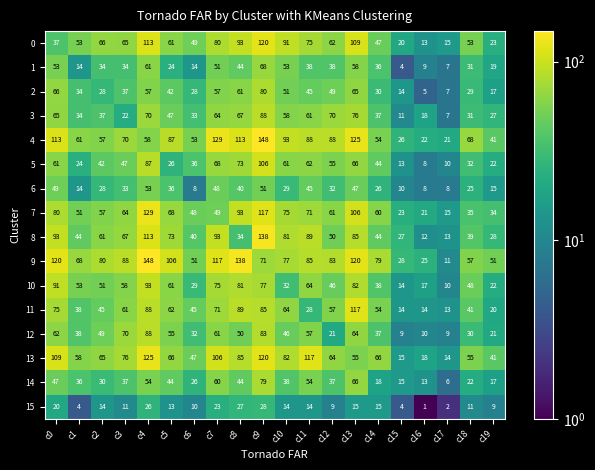

What is the maximum value shown in the chart?

148